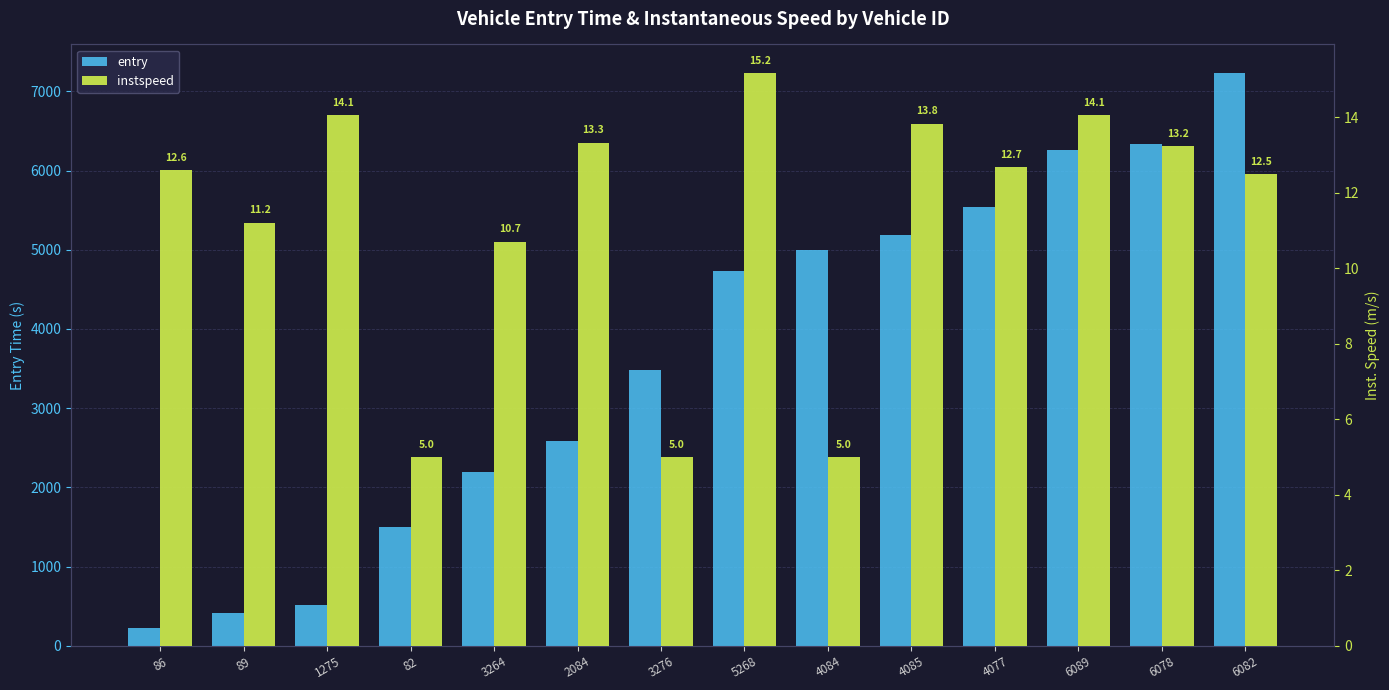

Which series has the largest total across all categories?

entry